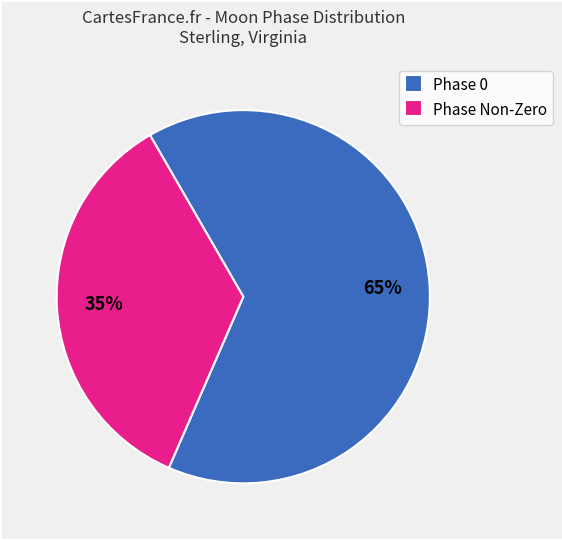

How many segments does this pie chart have?

2